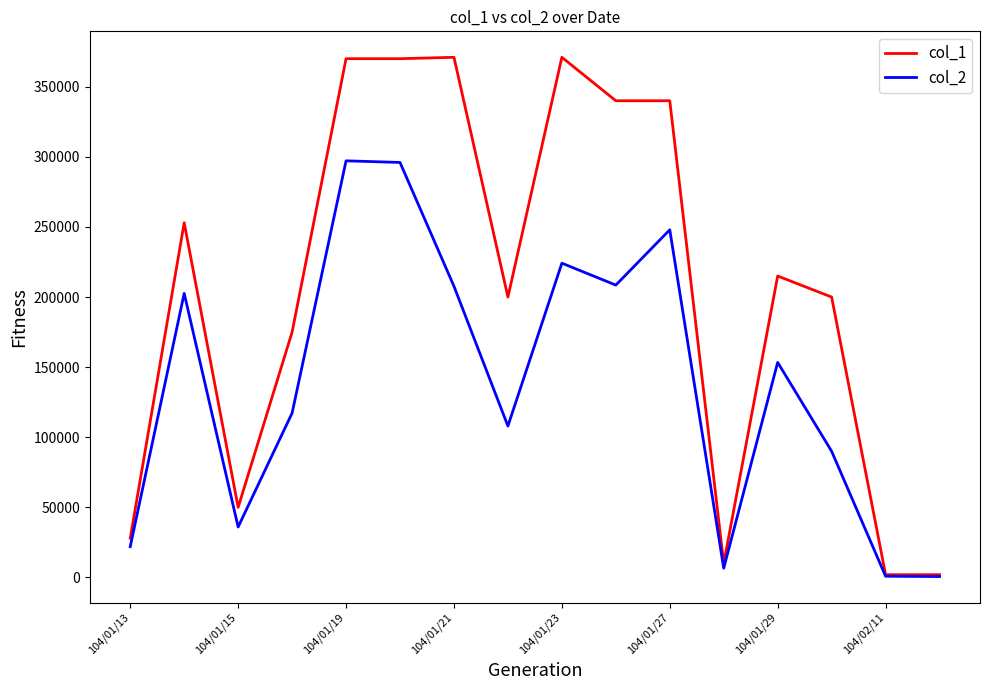

Which series has the largest range (max minus min)?

col_1